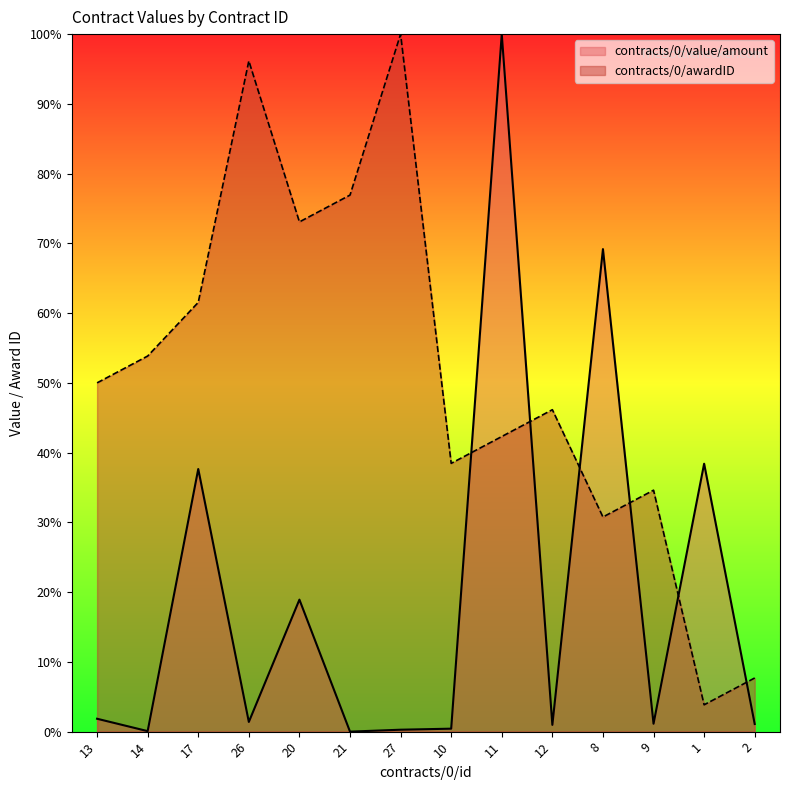

Where is contracts/0/awardID nearest to the value 51?

13